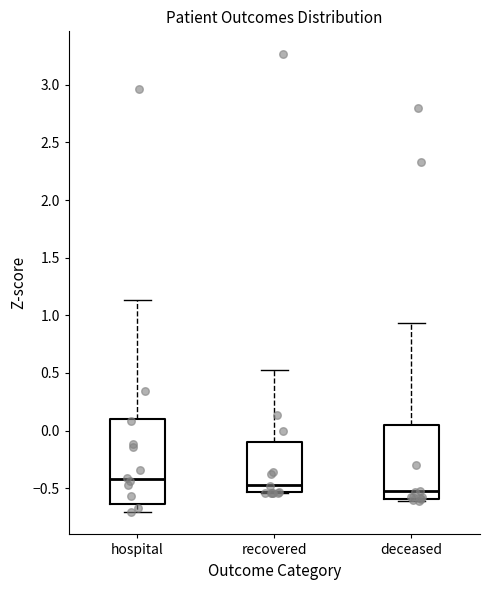

Reading left to right, transcribe this box plot: for each box, give where its median line is, the range the box spans, and where its two whiskers end, as read against the y-axis. The values are not printed on the chart, so give them approximately, as read against the axis.

hospital: median -0.40, box -0.65 to 0.10, whiskers -0.70 to 1.15
recovered: median -0.50, box -0.55 to -0.10, whiskers -0.55 to 0.50
deceased: median -0.50, box -0.60 to 0.05, whiskers -0.60 (just below the box's lower edge) to 0.95